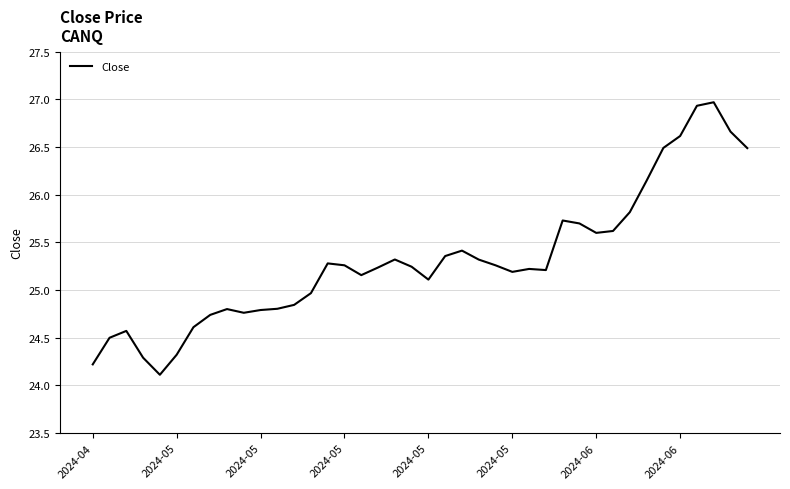

How many lines are shown in the chart?

1